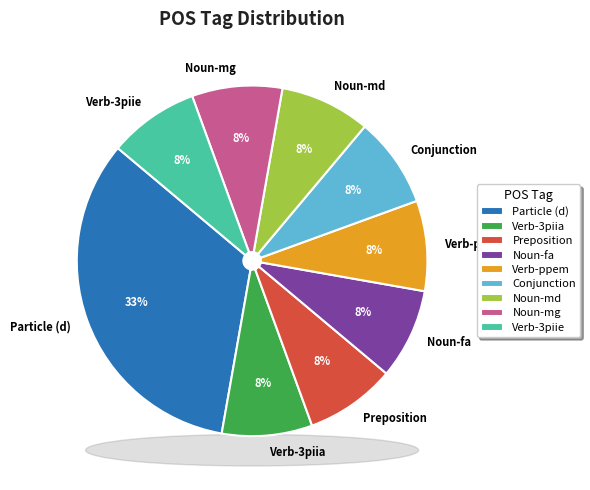

Is it true that n-s---fa- is 8% of the pie?

True